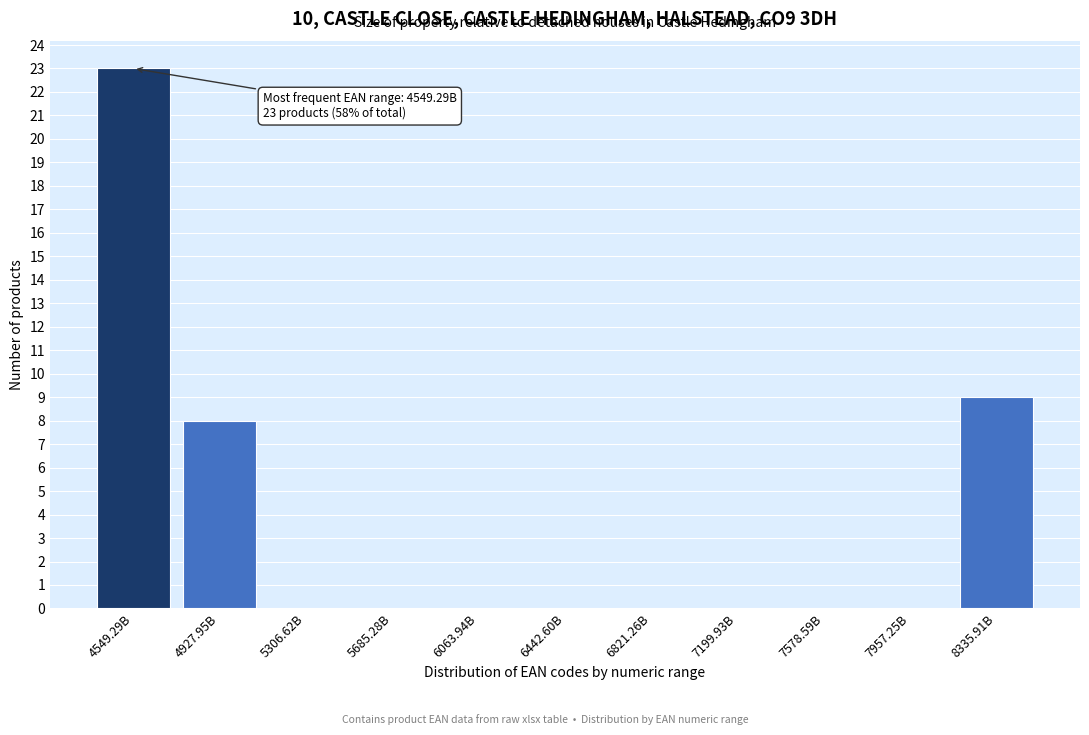

Reading right to left, extract all data points from this chart.

8335.91B=9	7957.25B=0	7578.59B=0	7199.93B=0	6821.26B=0	6442.60B=0	6063.94B=0	5685.28B=0	5306.62B=0	4927.95B=8	4549.29B=23